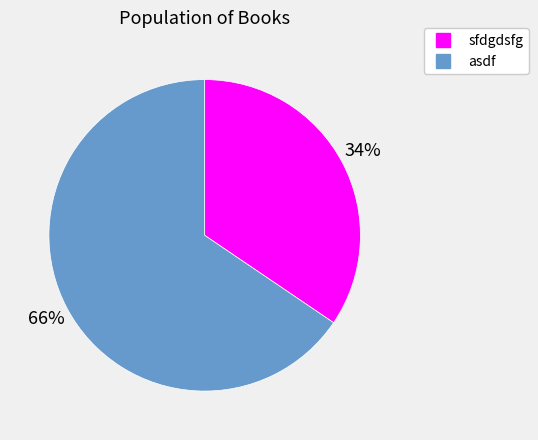

Combined, do sfdgdsfg and asdf account for over 50%?

Yes